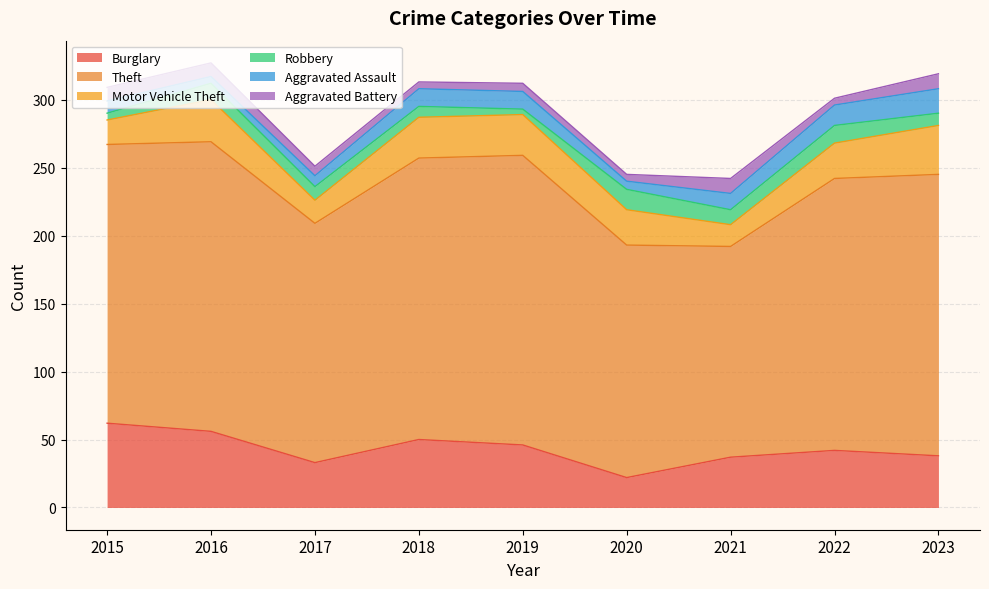

Where does the Burglary series first go above 42?

2015